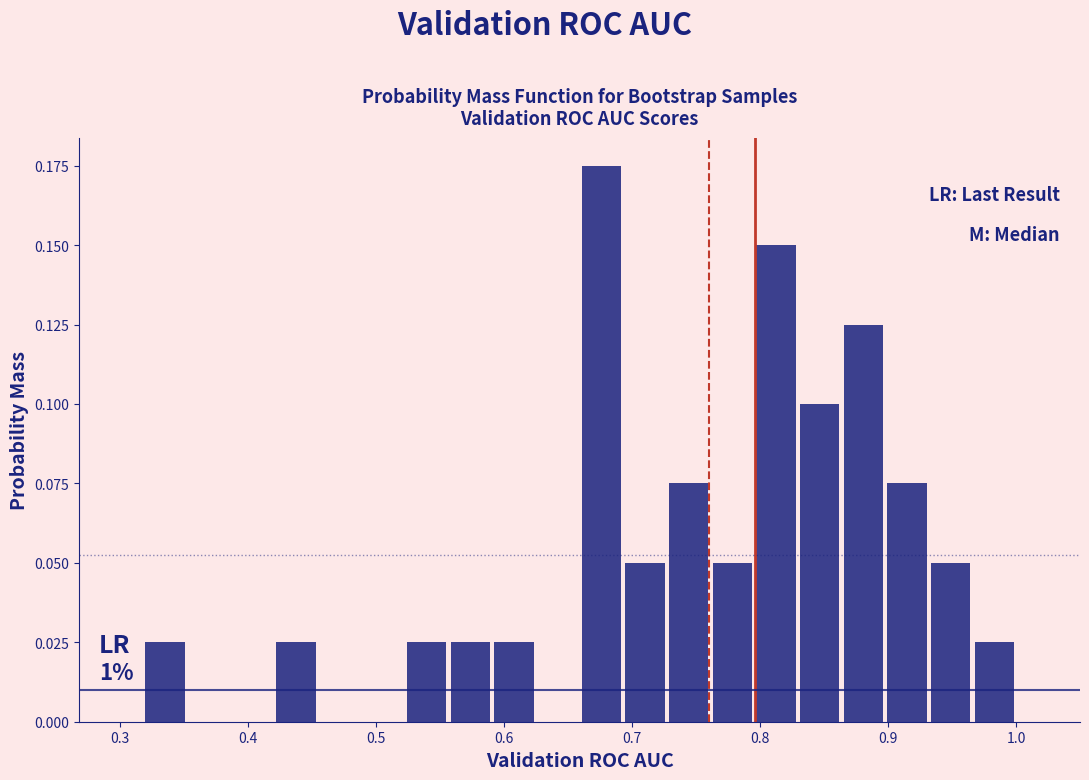

Around what value on the x-axis is the tallest bar? Give the approximate position of its centre, as read against the axis.

0.68